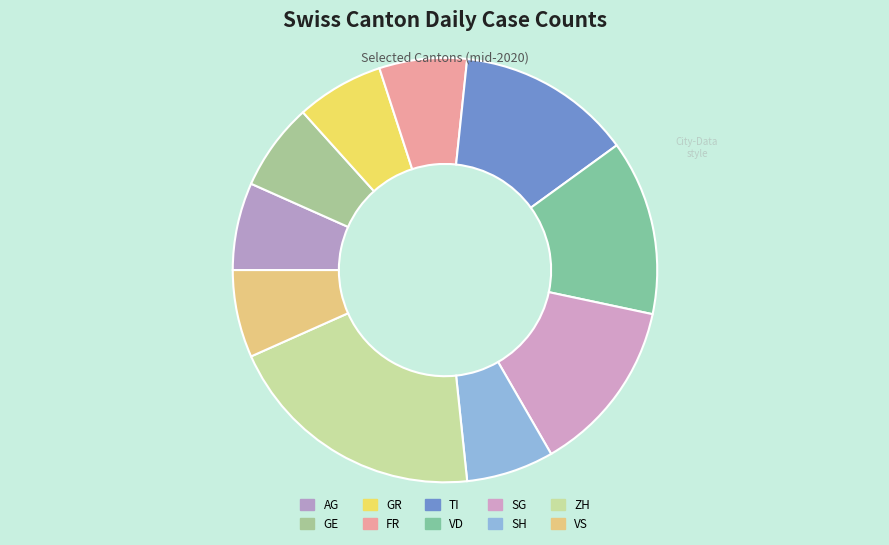

Is it true that AG is 1% of the pie?

False